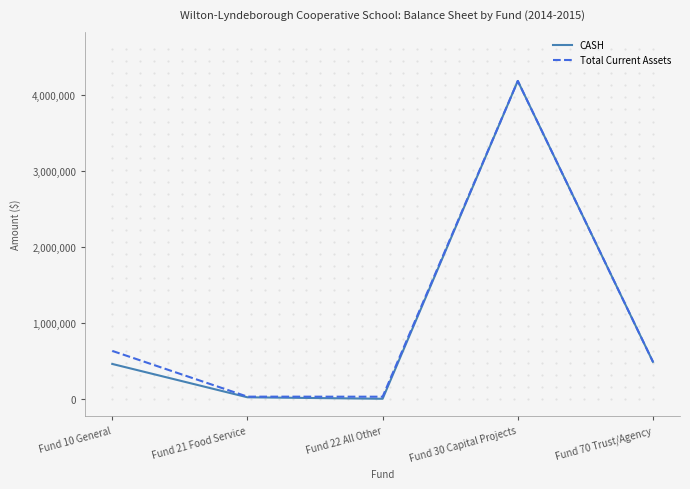

In Total Current Assets, how many points are lower than both neighbors (excluding endpoints)?

1